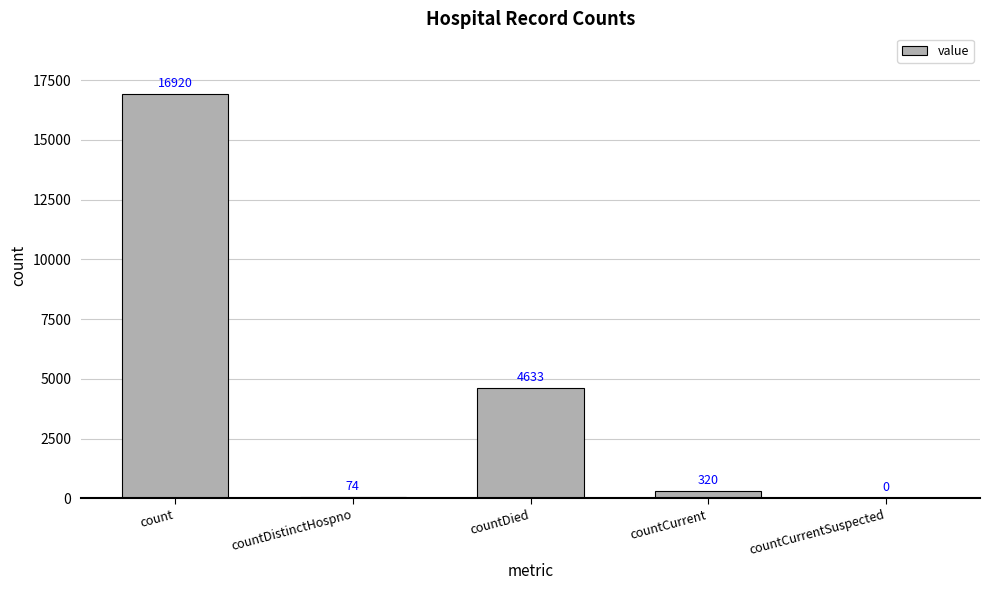

At which label is the value closest to 8460?

countDied